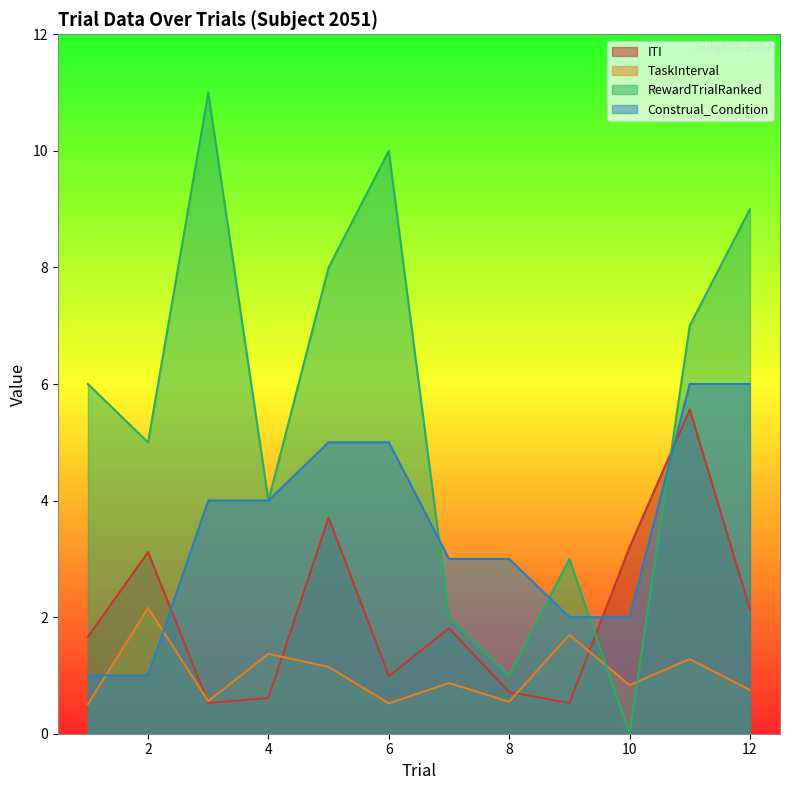

Count the number of data series in this chart.

4